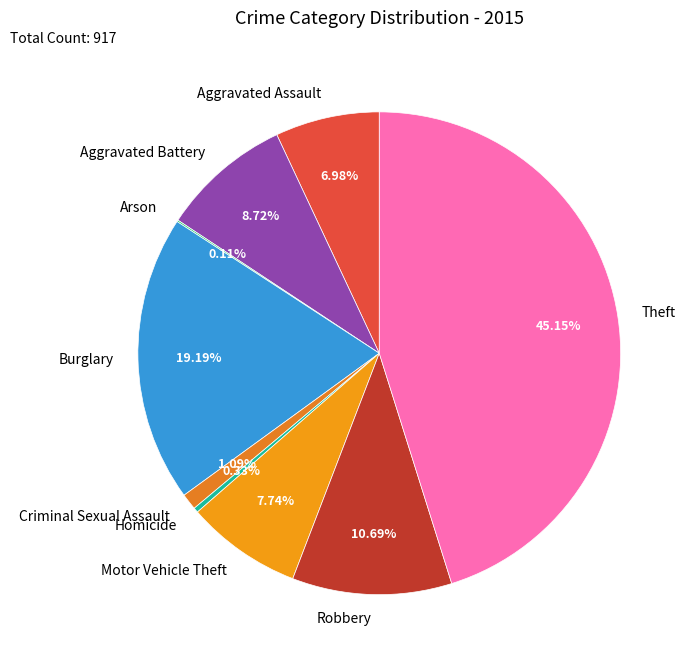

What is the ratio of the value at Burglary to the value at Criminal Sexual Assault?

17.6